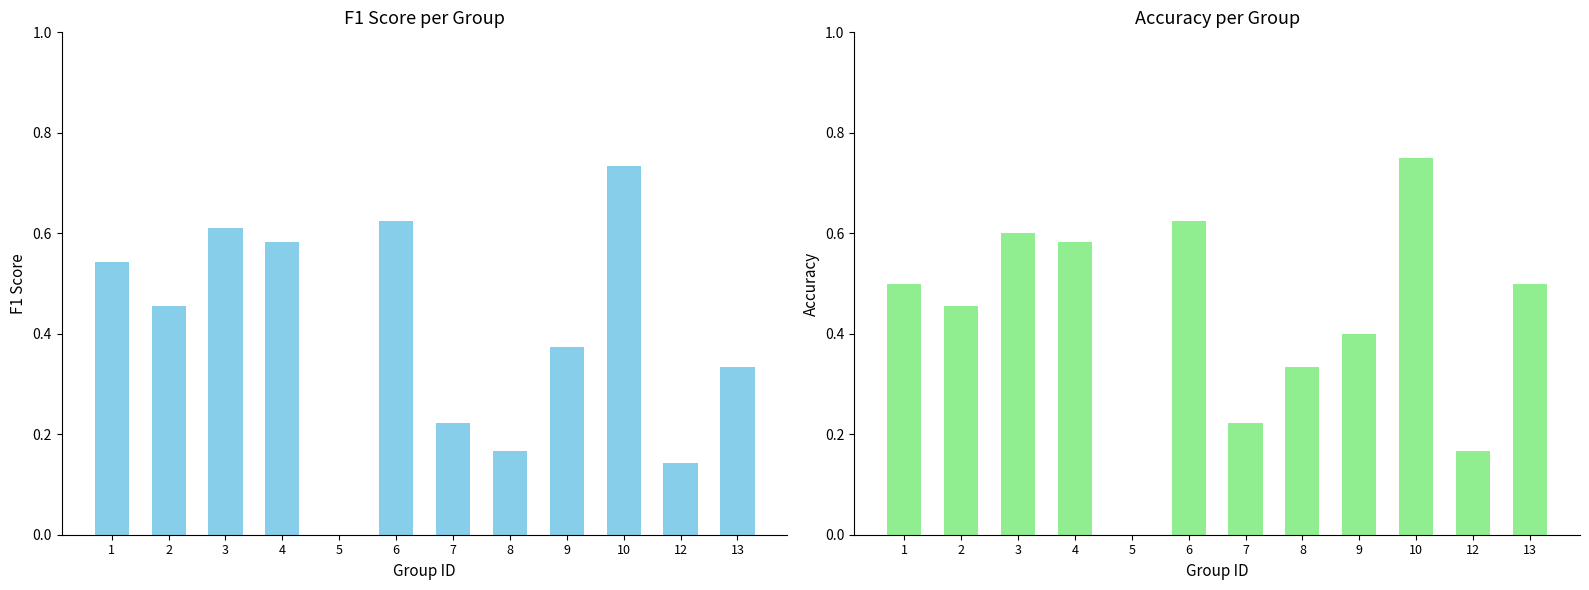

List the series in order of their overall mean, highest first.

accuracy, f1